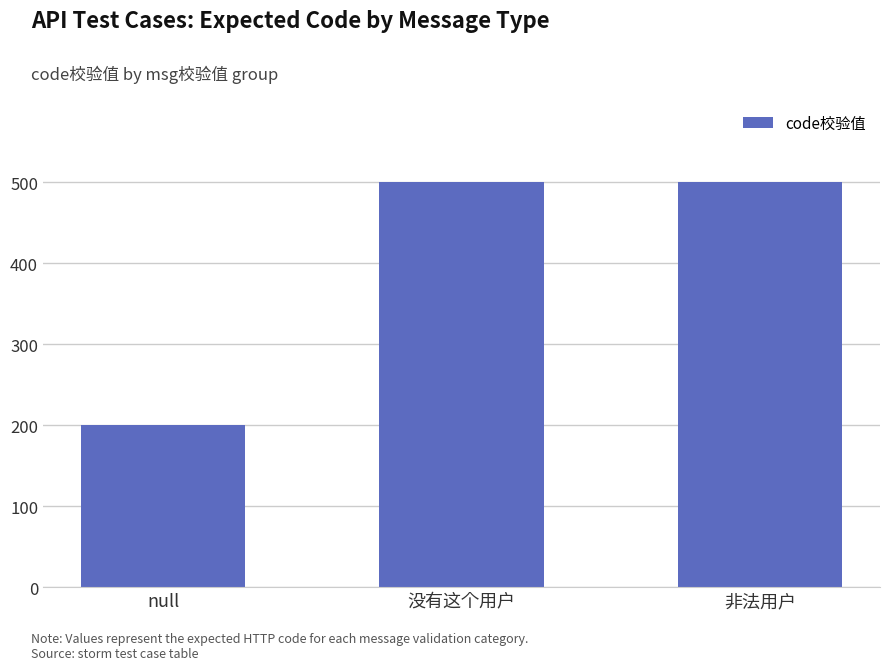

Reading right to left, transcribe all the data shown in this chart.

非法用户=500	没有这个用户=500	null=200